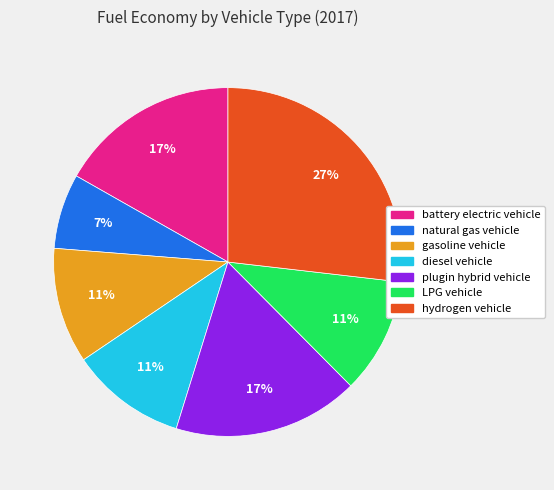

To the nearest percent, what portion does plugin hybrid vehicle represent?

17%